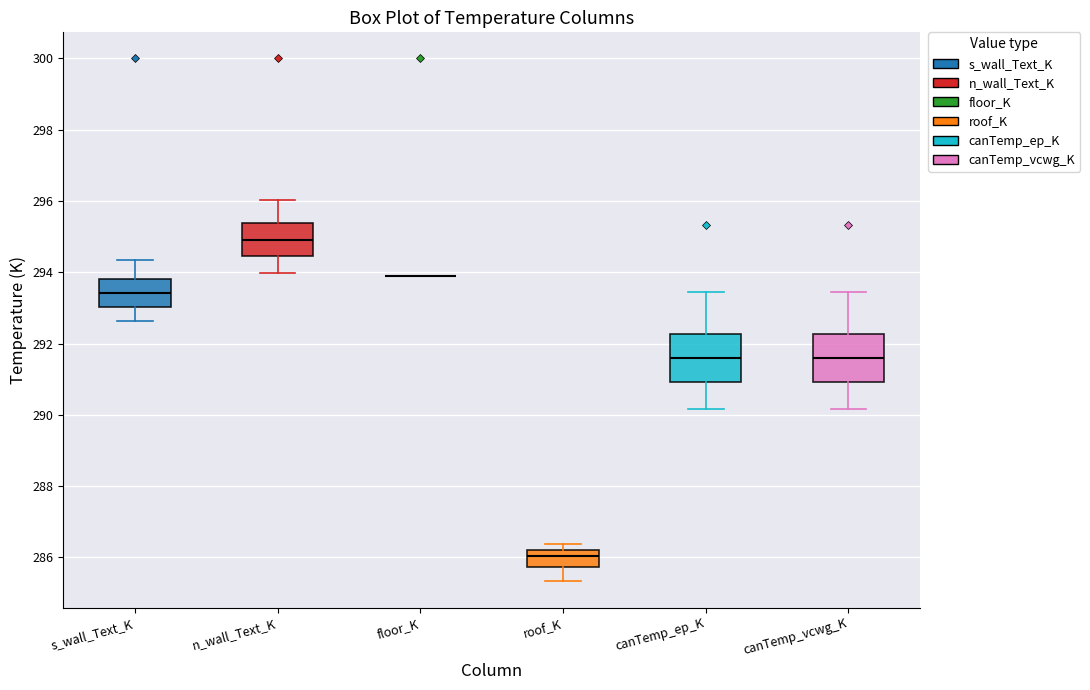

Reading left to right, read every box against the y-axis: the position of its median line, the range the box covers, and the ends of its whiskers. The values are not printed on the chart, so give them approximately, as read against the axis.

s_wall_Text_K: median 293.4, box 293.0 to 293.8, whiskers 292.6 to 294.4
n_wall_Text_K: median 295.0, box 294.4 to 295.4, whiskers 294.0 to 296.0
floor_K: box collapsed to a line at 293.8, whiskers 293.8 to 293.8
roof_K: median 286.0, box 285.8 to 286.2, whiskers 285.4 to 286.4
canTemp_ep_K: median 291.6, box 291.0 to 292.2, whiskers 290.2 to 293.4
canTemp_vcwg_K: median 291.6, box 291.0 to 292.2, whiskers 290.2 to 293.4